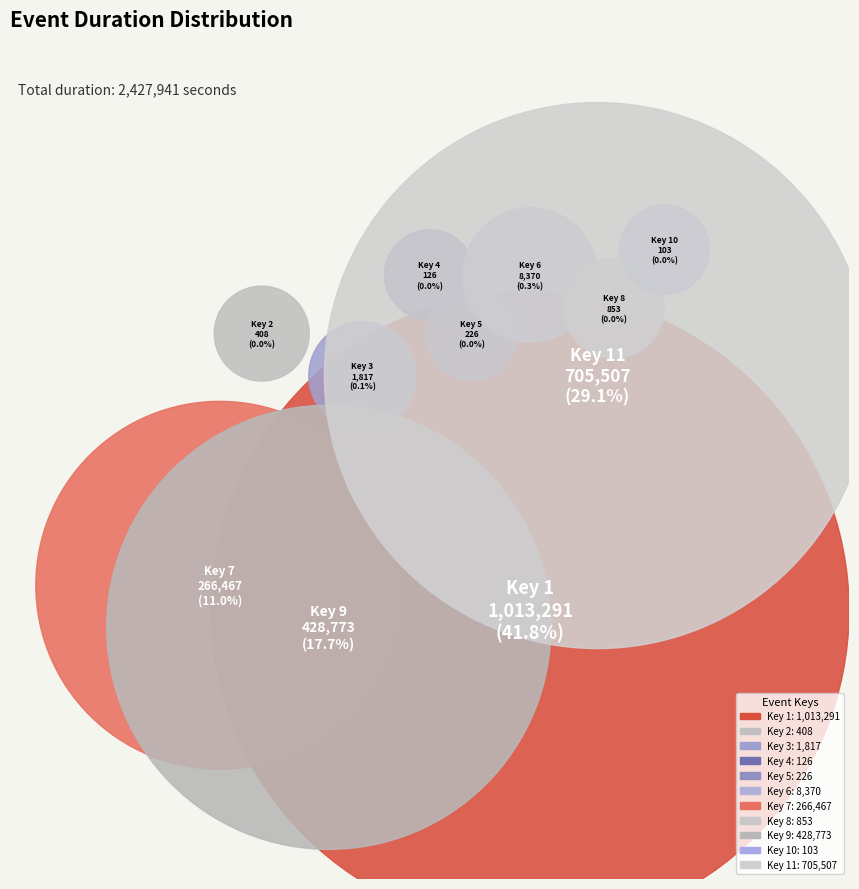

How many slices are in this pie chart?

11